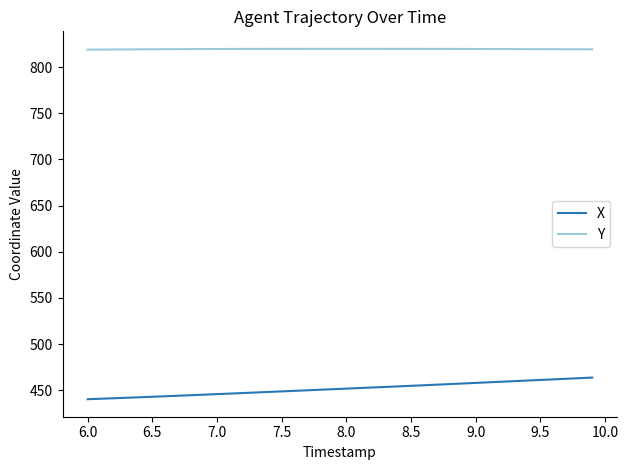

What is the smallest value displayed?

440.2